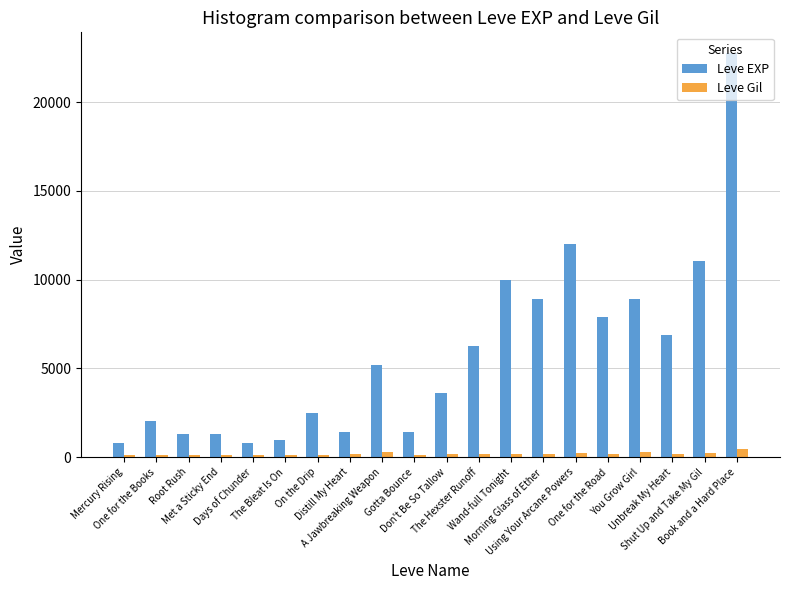

How many data points does each series have?

20